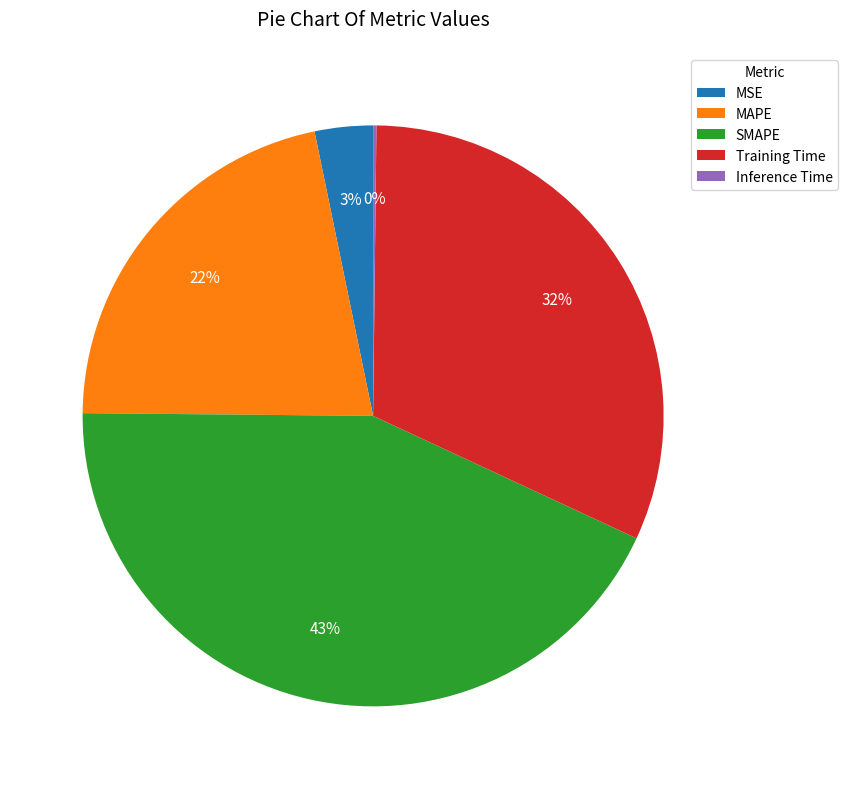

Does Training Time represent more than half of the total?

No